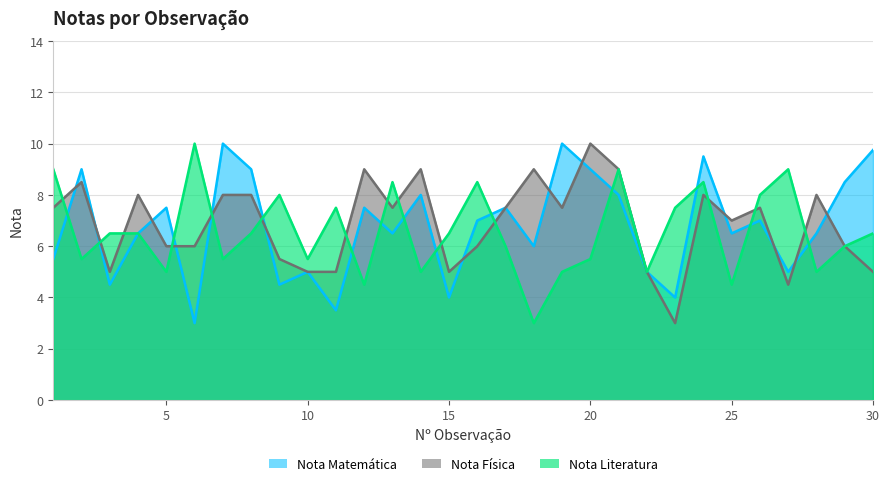

Is the value of Nota Matemática at 21 greater than the value of Nota Física at 22?

Yes